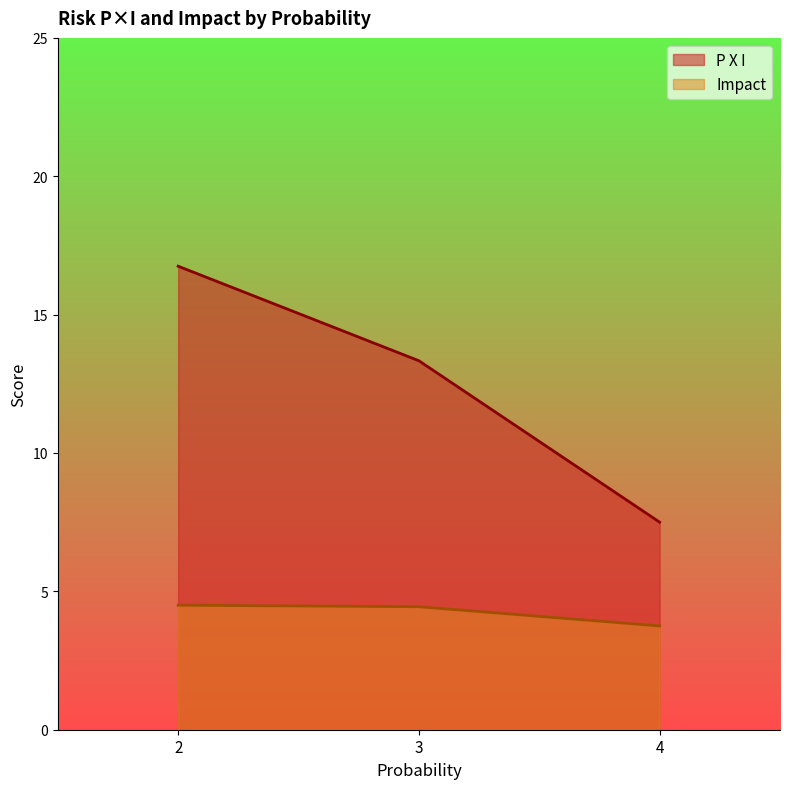

How many data points in Impact are less than 4?

1